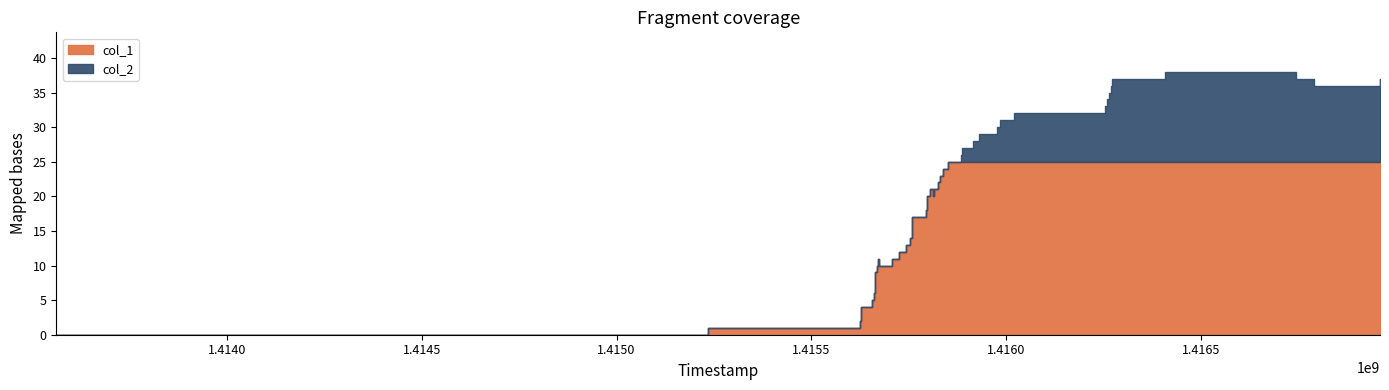

What is the sum of all col_1 values?

719